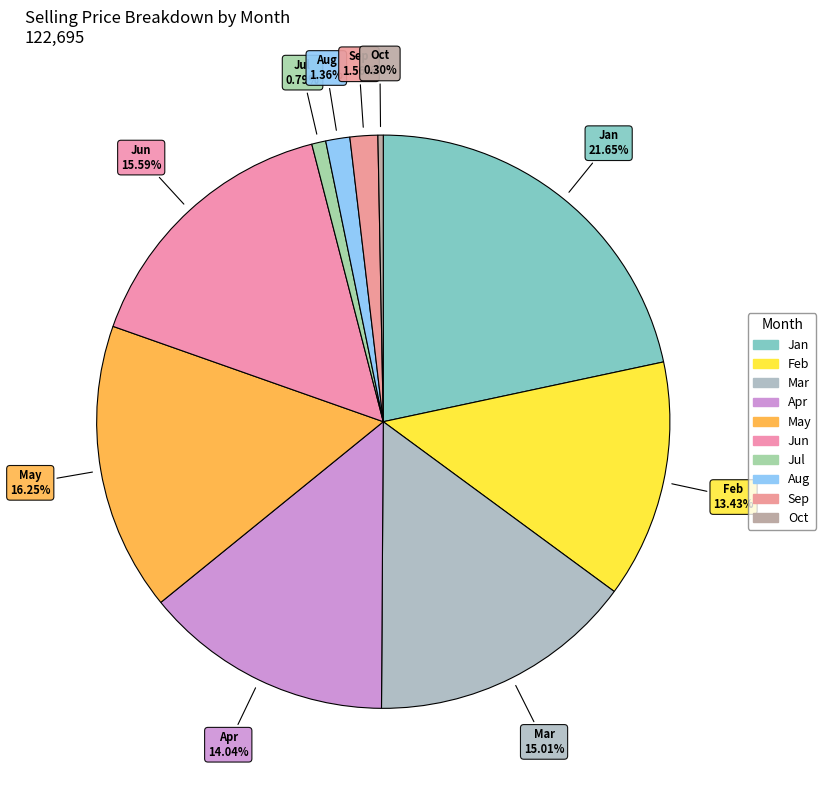

How many segments does this pie chart have?

10